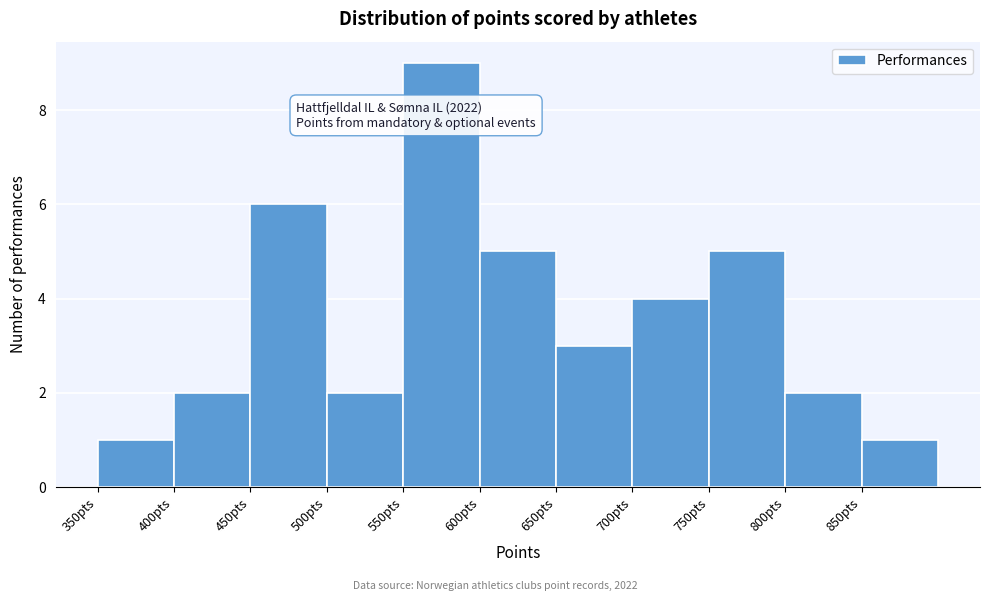

Over which range of the x-axis is the bar tallest?

550 to 600